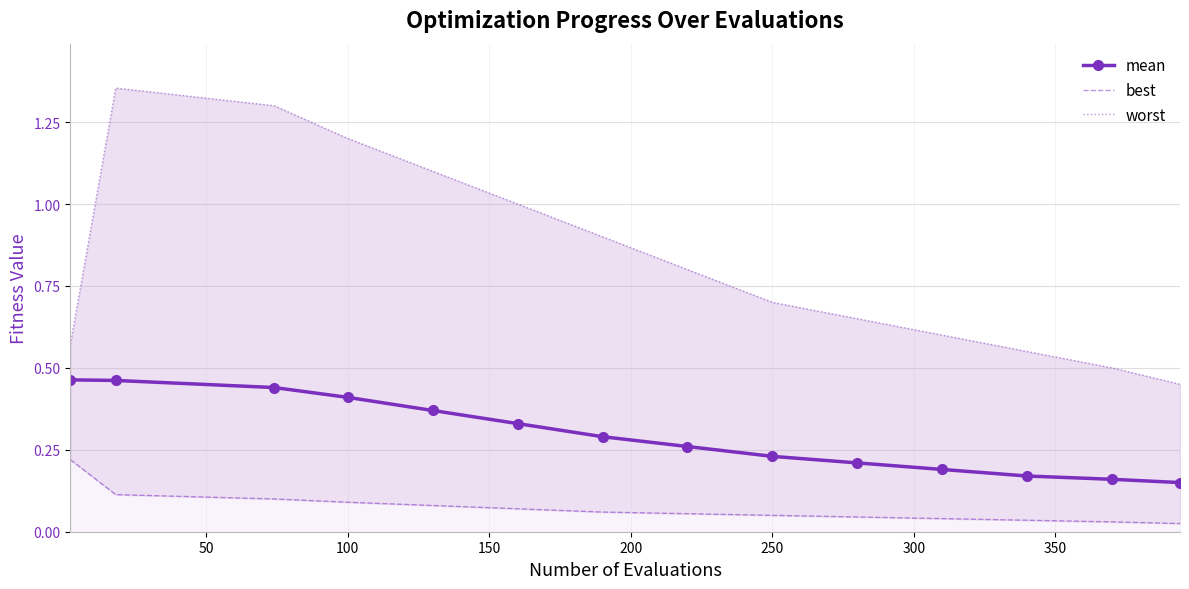

True or false: mean and best cross at least once.

False